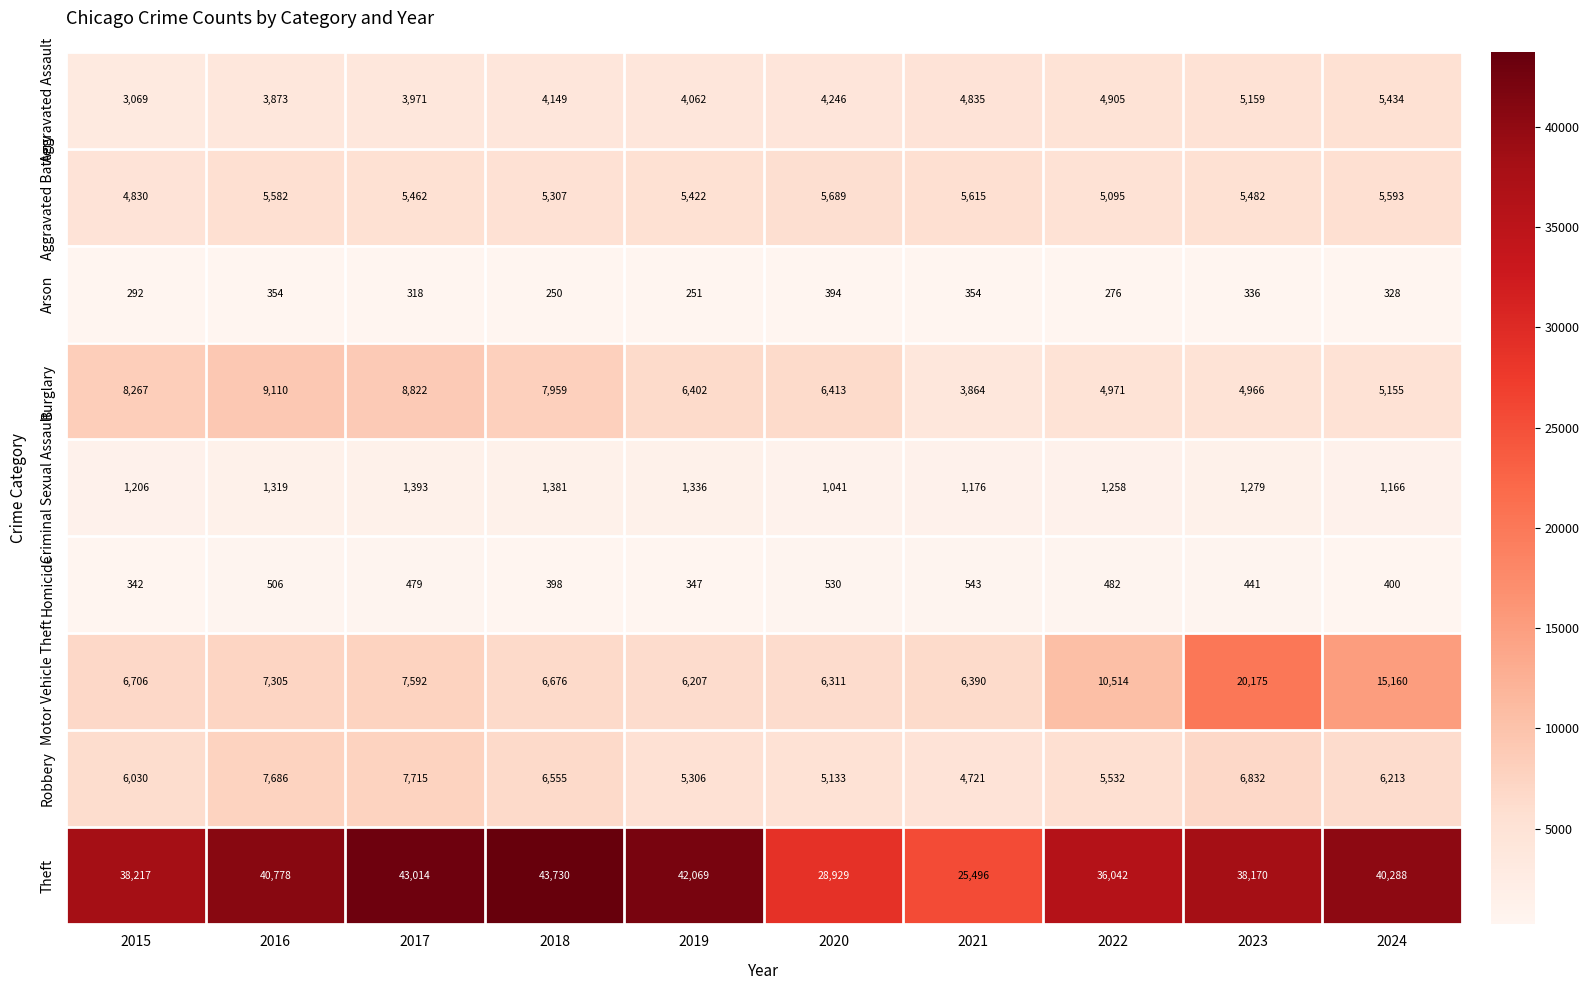

The value of Homicide at 2021 is 543. True or false?

True